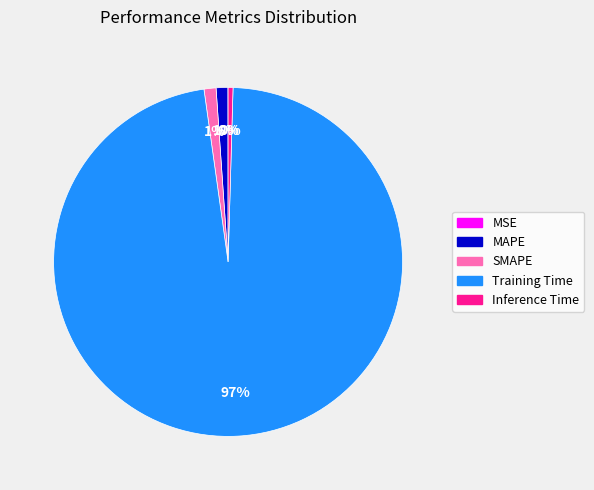

The SMAPE slice represents 11% of the pie. True or false?

False